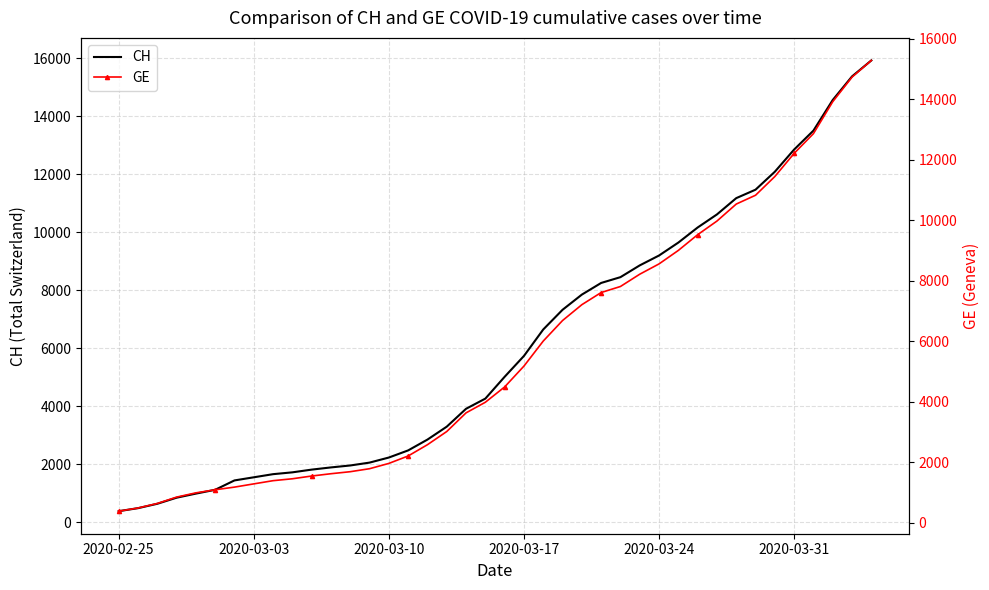

What is the lowest value of the CH series?

375